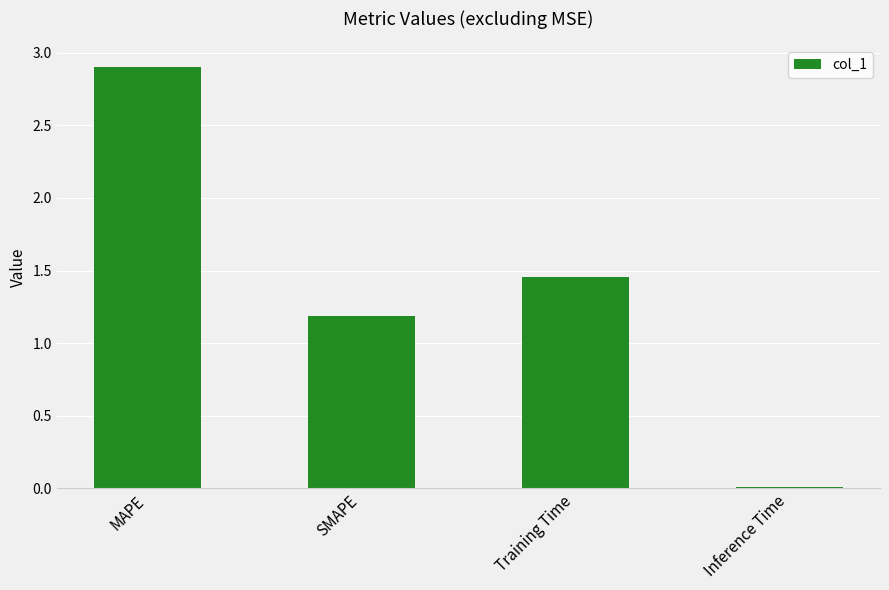

Which category has the highest value across all series?

MAPE